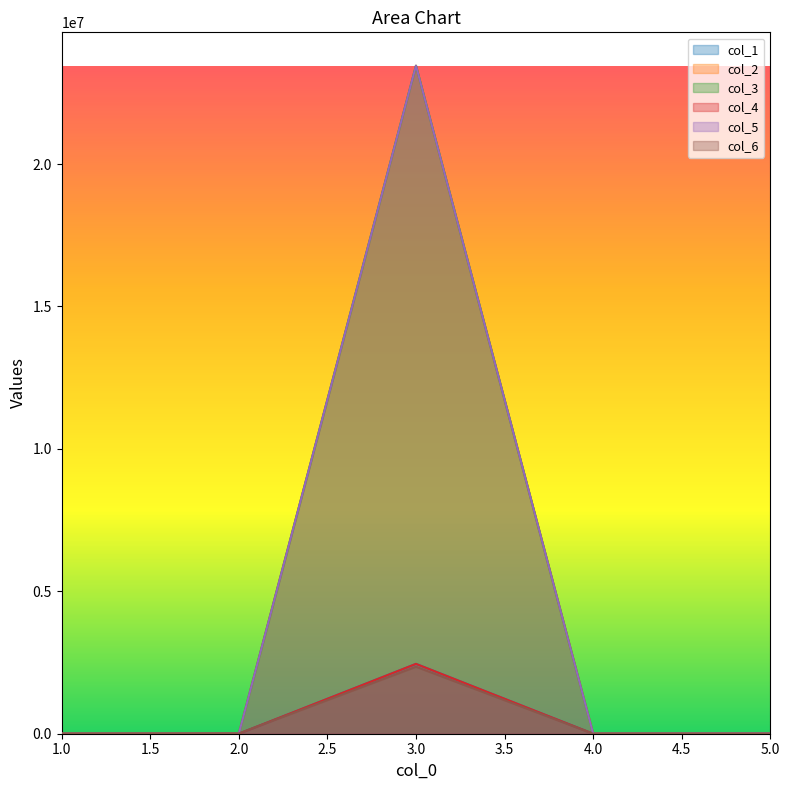

What is the highest value of the col_1 series?

2452345